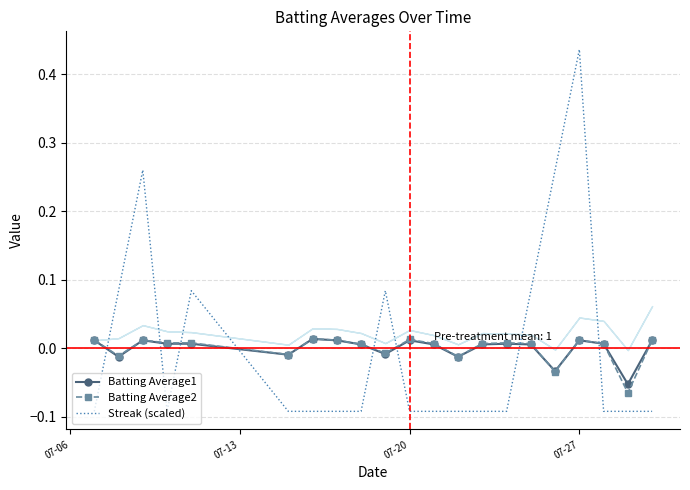

How many times do Streak (scaled) and Batting Average2 cross each other?

8